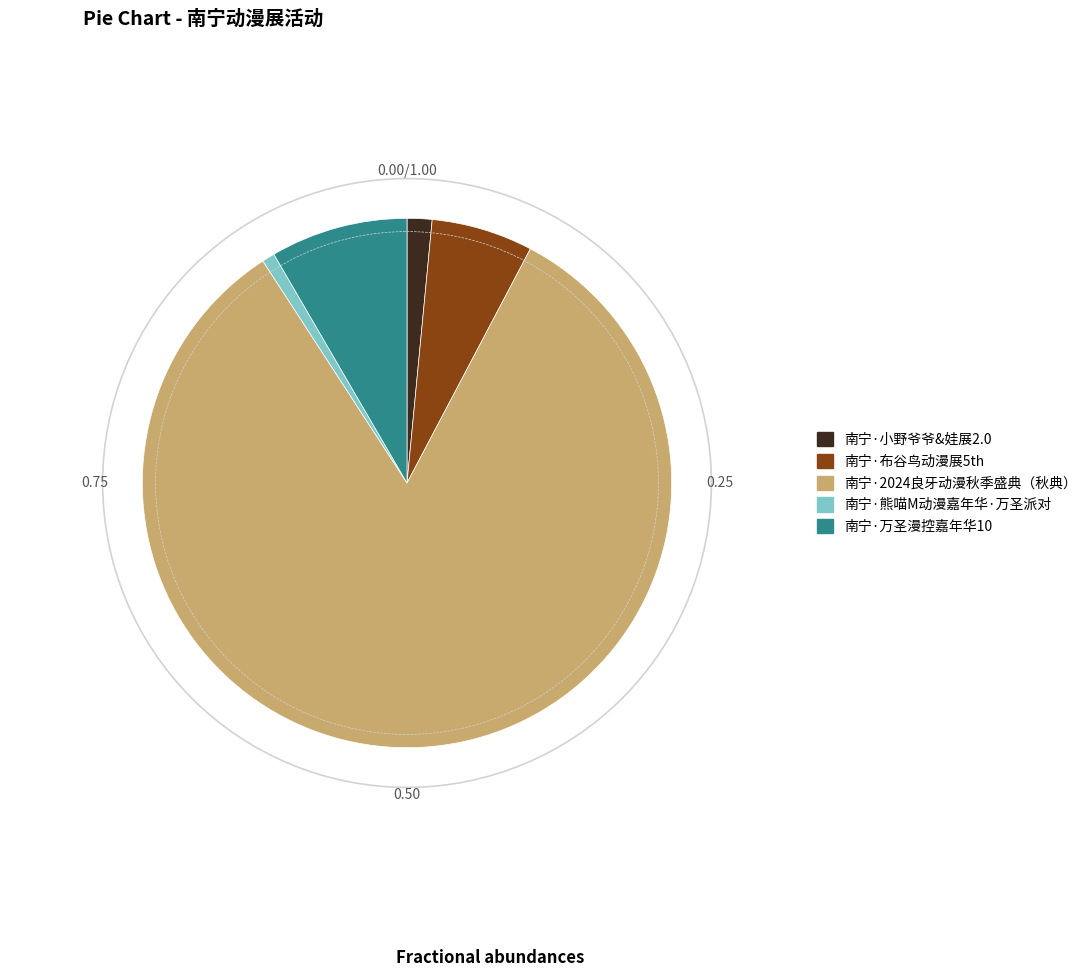

Combined, do 南宁·熊喵M动漫嘉年华·万圣派对 and 南宁·小野爷爷&娃展2.0 account for over 50%?

No